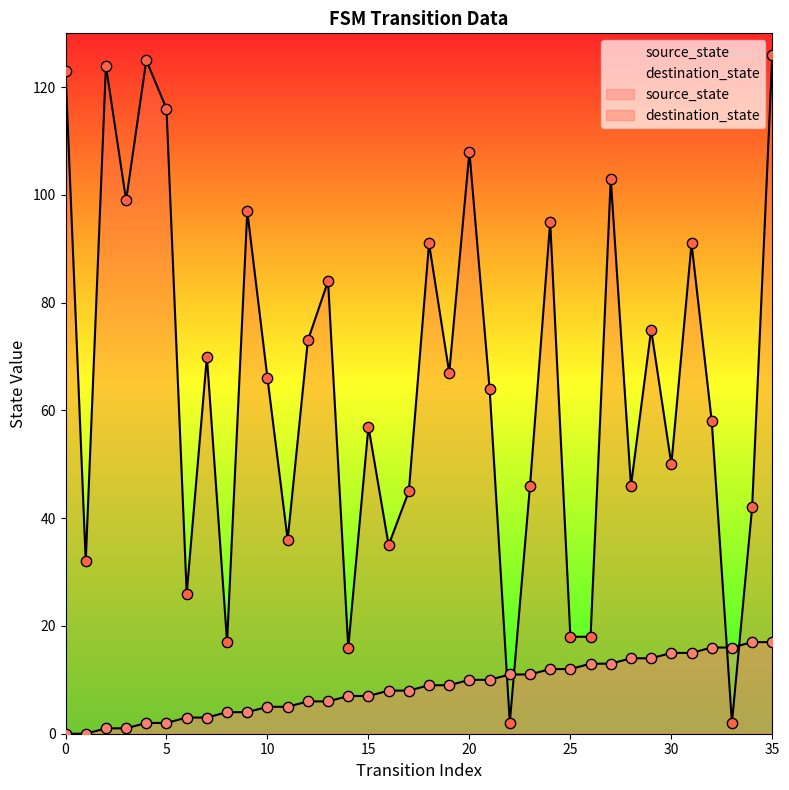

What are all the series names shown in the legend?

source_state, destination_state